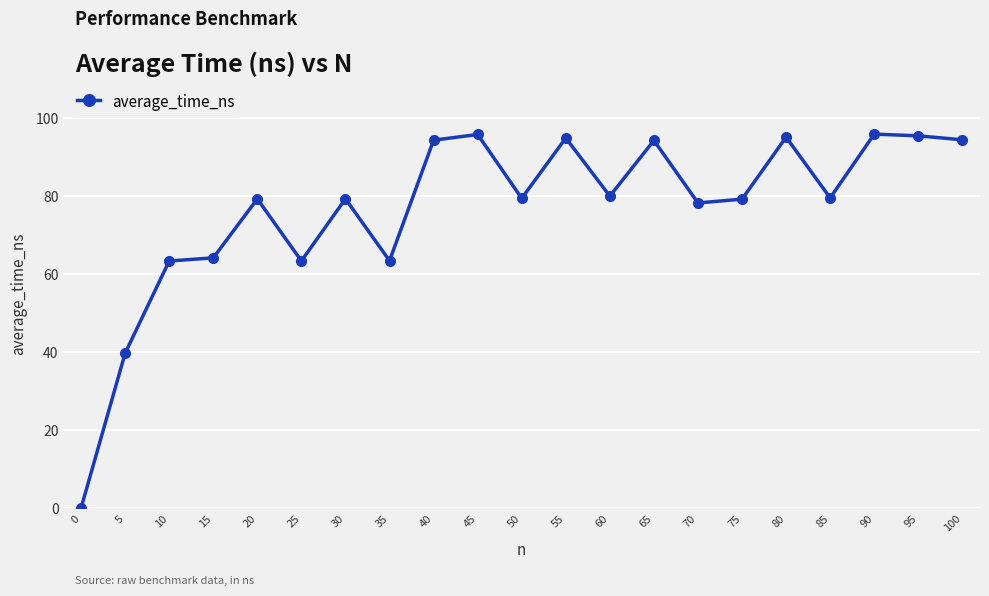

What is the maximum value shown in the chart?

95.9